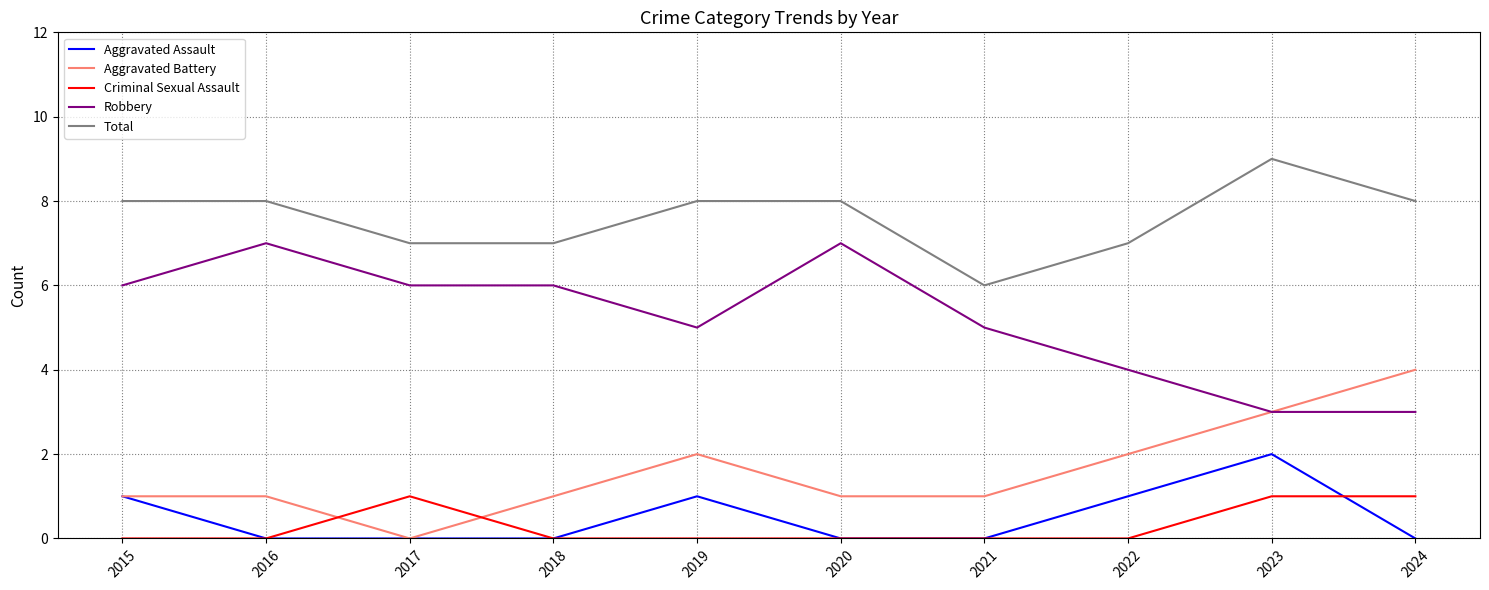

What is the difference between the highest and lowest values at 2016?

8